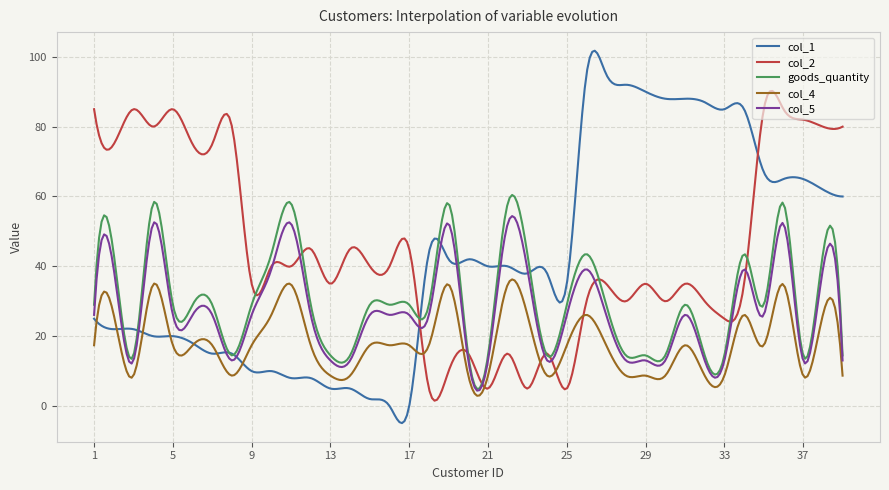

Rank the series by their maximum value, from highest to lowest.

col_1, col_2, goods_quantity, col_5, col_4